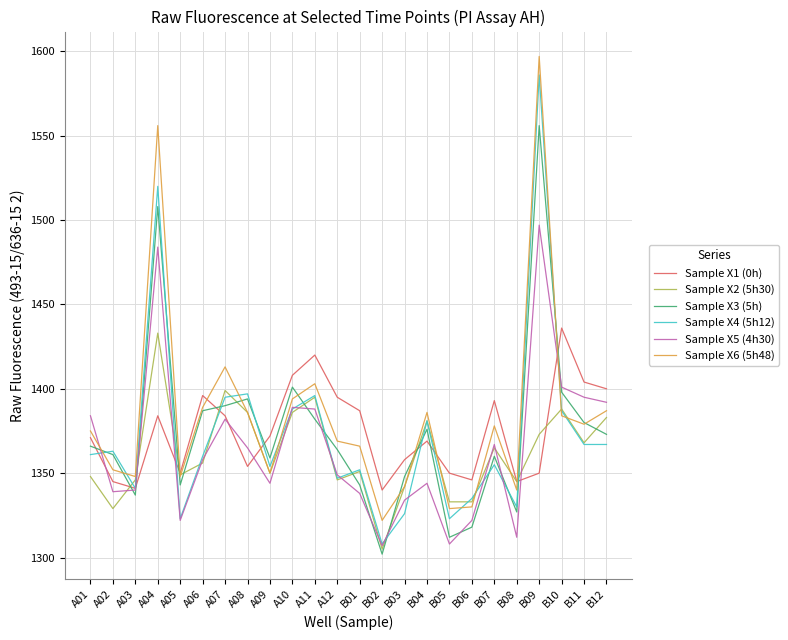

In Sample X6 (5h48), how many points are higher than both neighbors (excluding endpoints)?

6